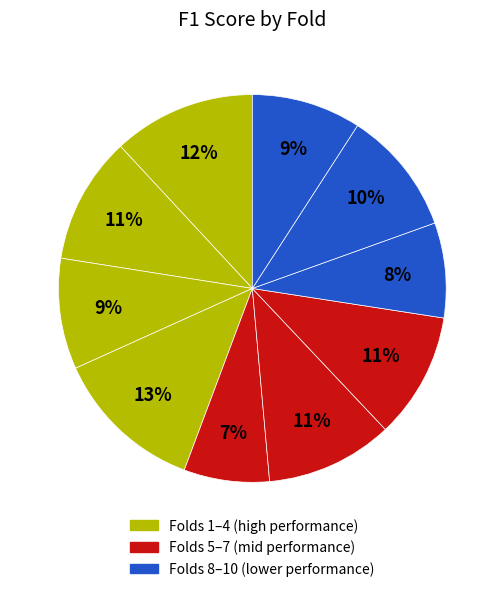

How many segments does this pie chart have?

10